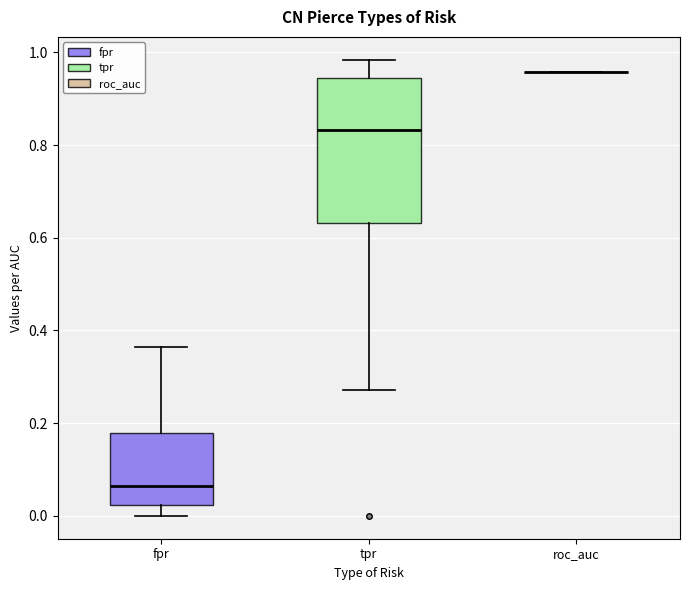

Which box is the tallest, from its lower edge to its upper edge?

tpr